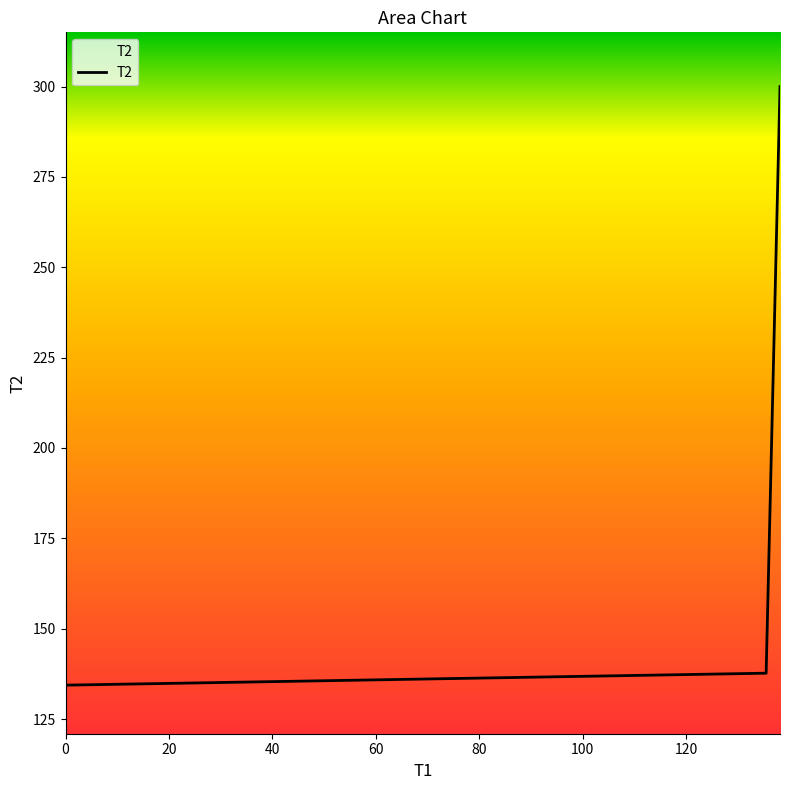

What is the smallest value displayed?

134.4